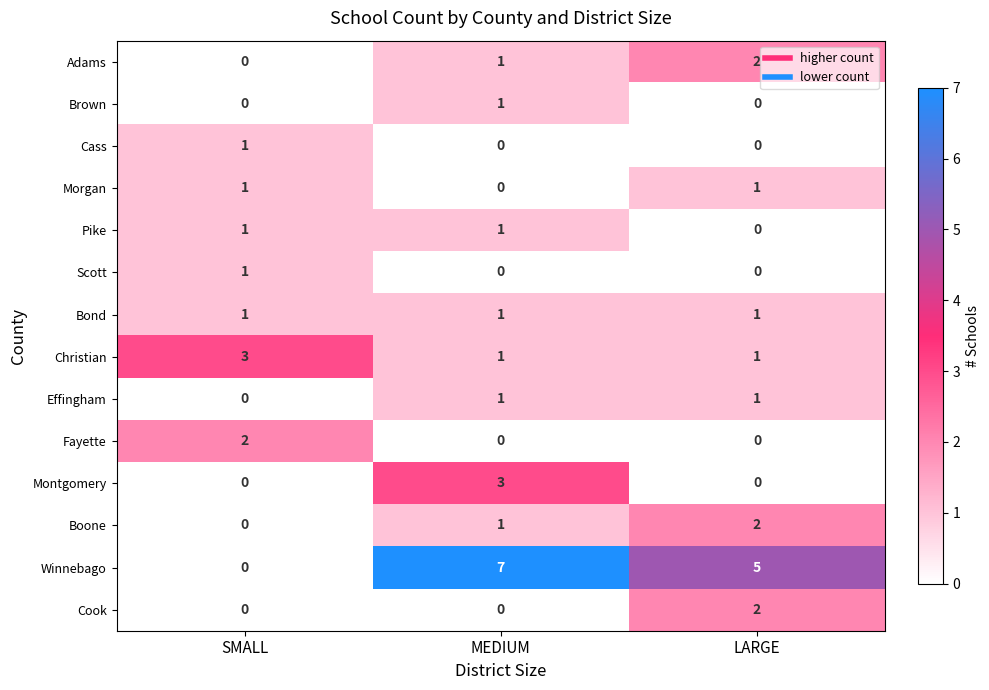

Between SMALL and LARGE, which series saw the biggest shift?

Winnebago